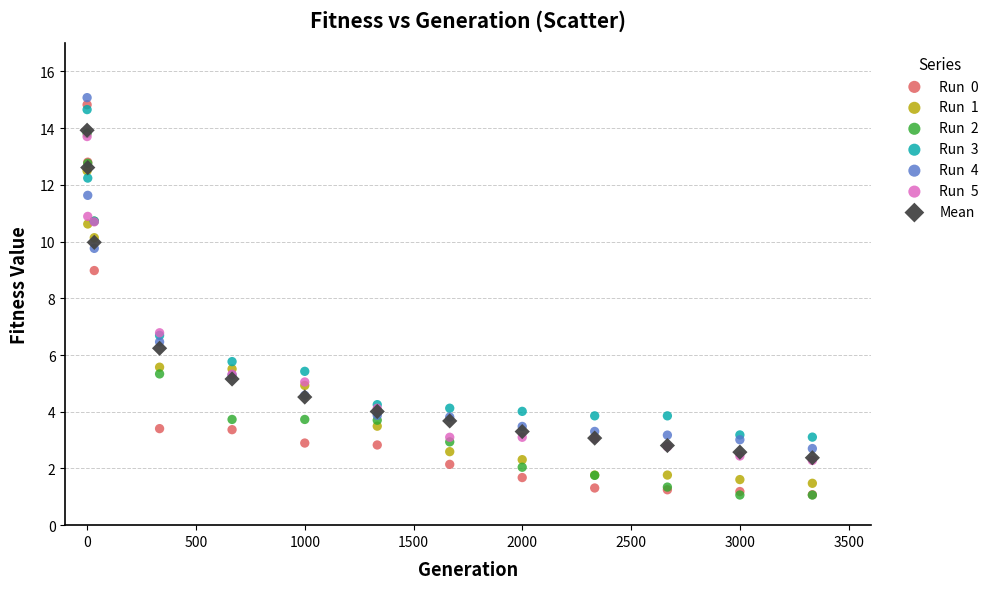

Across all series, what Y value is closest to 8?

9.0